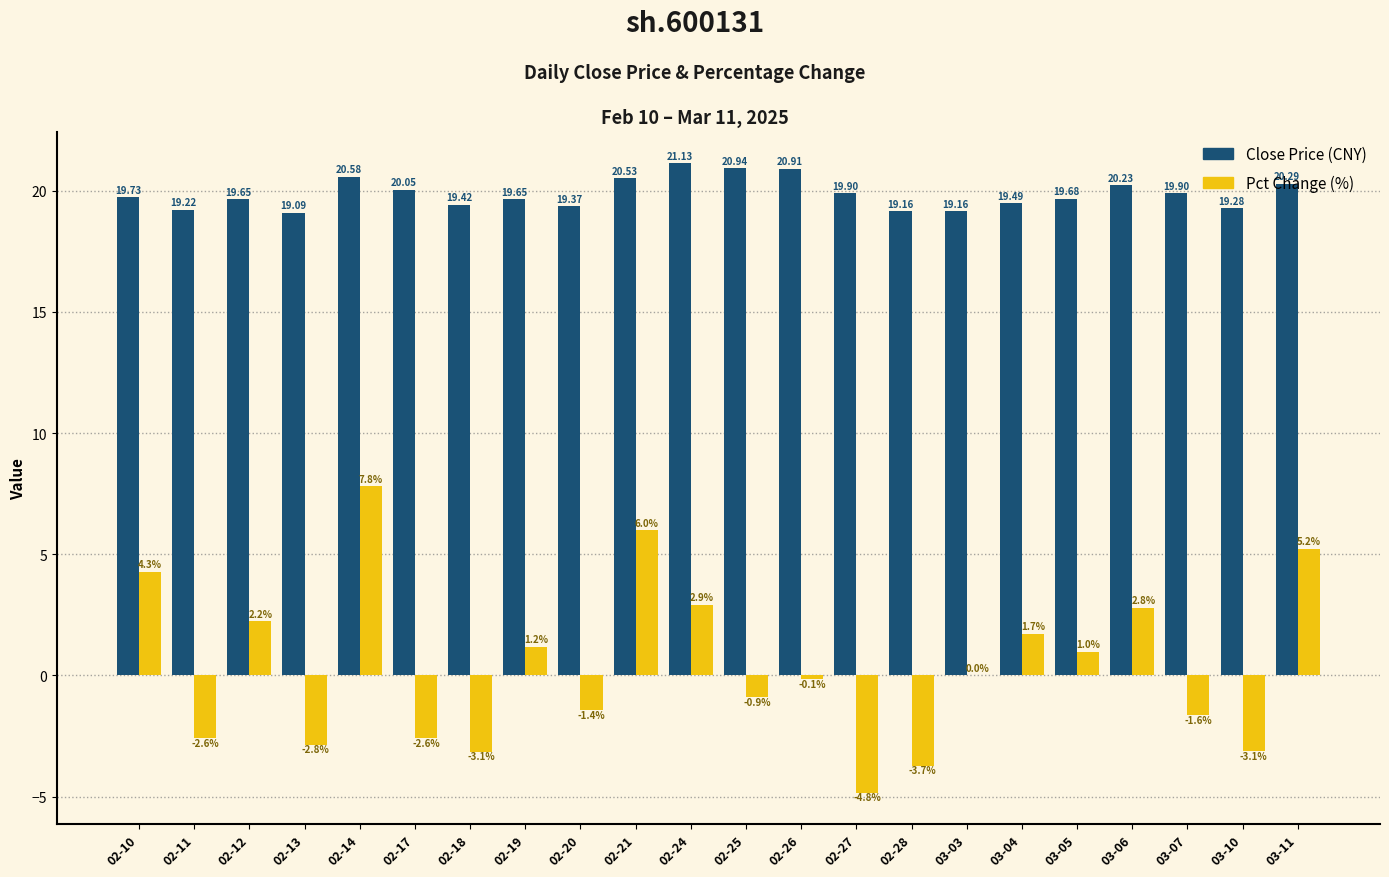

Are the bars horizontal?

No